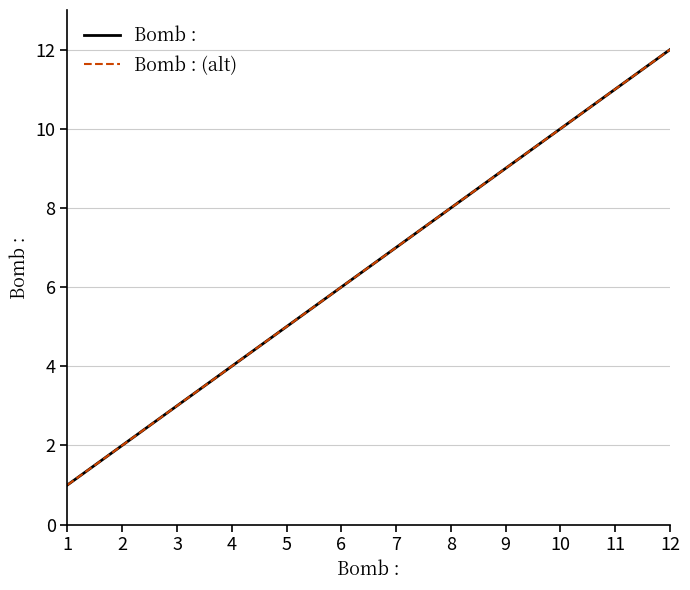

True or false: Bomb : (alt) and Bomb : cross at least once.

False